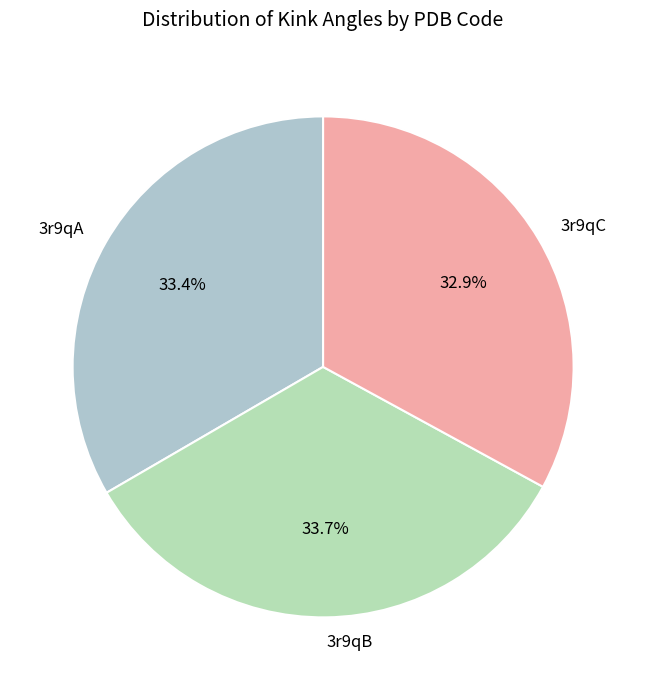

Is there any slice that represents more than half of the pie?

No